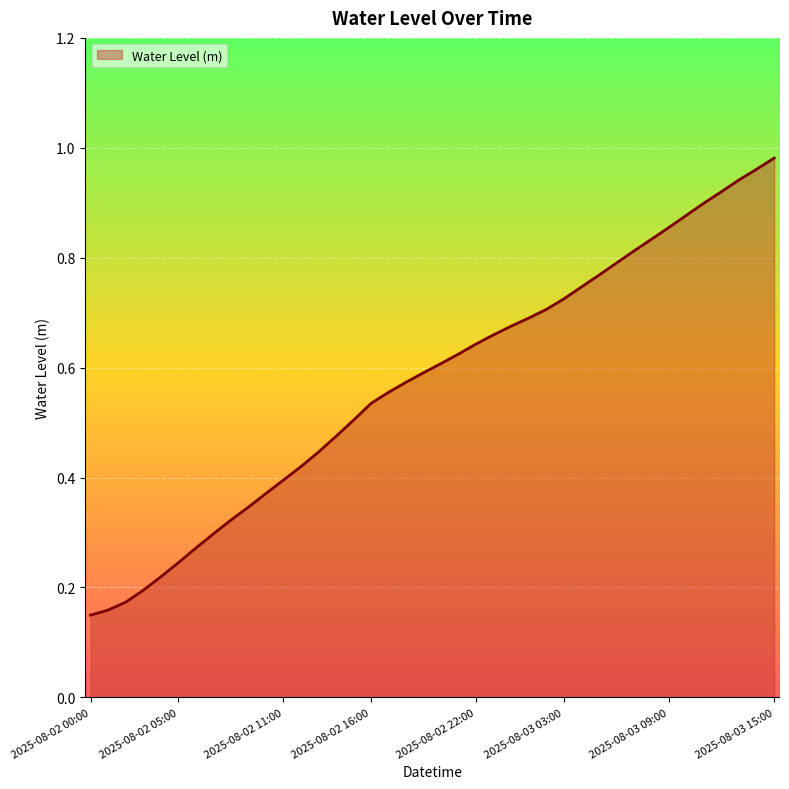

Rank the categories by value from lowest to highest.

2025-08-02 00:00, 2025-08-02 01:00, 2025-08-02 02:00, 2025-08-02 03:00, 2025-08-02 04:00, 2025-08-02 05:00, 2025-08-02 06:00, 2025-08-02 07:00, 2025-08-02 08:00, 2025-08-02 09:00, 2025-08-02 10:00, 2025-08-02 11:00, 2025-08-02 12:00, 2025-08-02 13:00, 2025-08-02 14:00, 2025-08-02 15:00, 2025-08-02 16:00, 2025-08-02 17:00, 2025-08-02 18:00, 2025-08-02 19:00, 2025-08-02 20:00, 2025-08-02 21:00, 2025-08-02 22:00, 2025-08-02 23:00, 2025-08-03 00:00, 2025-08-03 01:00, 2025-08-03 02:00, 2025-08-03 03:00, 2025-08-03 04:00, 2025-08-03 05:00, 2025-08-03 06:00, 2025-08-03 07:00, 2025-08-03 08:00, 2025-08-03 09:00, 2025-08-03 10:00, 2025-08-03 11:00, 2025-08-03 12:00, 2025-08-03 13:00, 2025-08-03 14:00, 2025-08-03 15:00